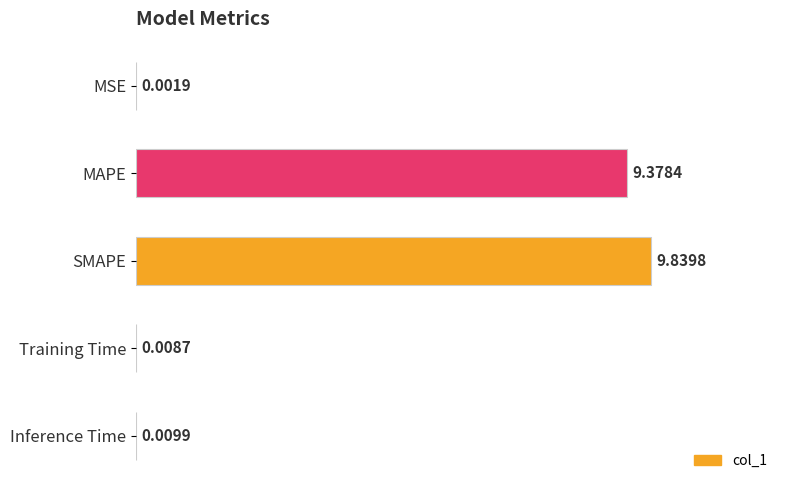

What is the sum of the values at MSE and MAPE?

9.4